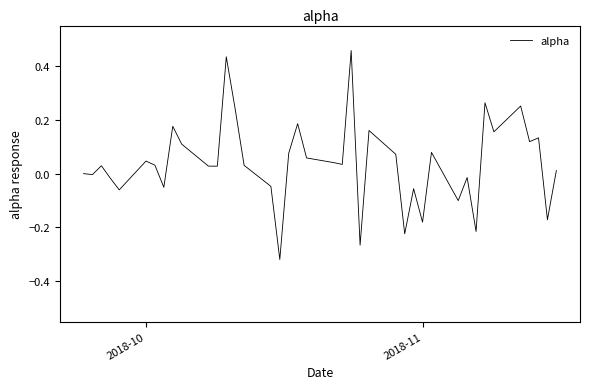

What is the difference between the maximum and minimum values?

0.8